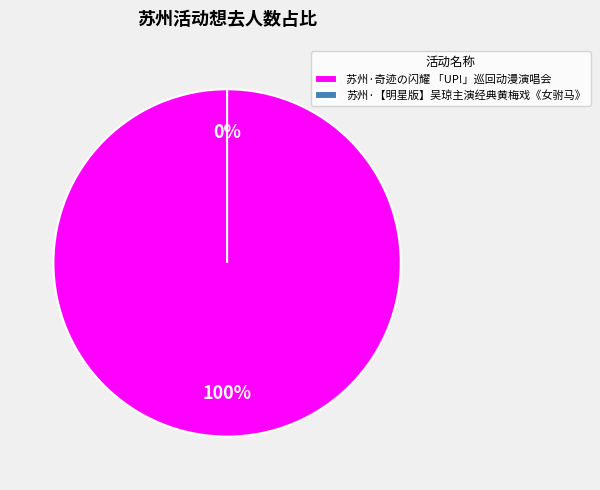

Is there a majority slice in this chart?

Yes